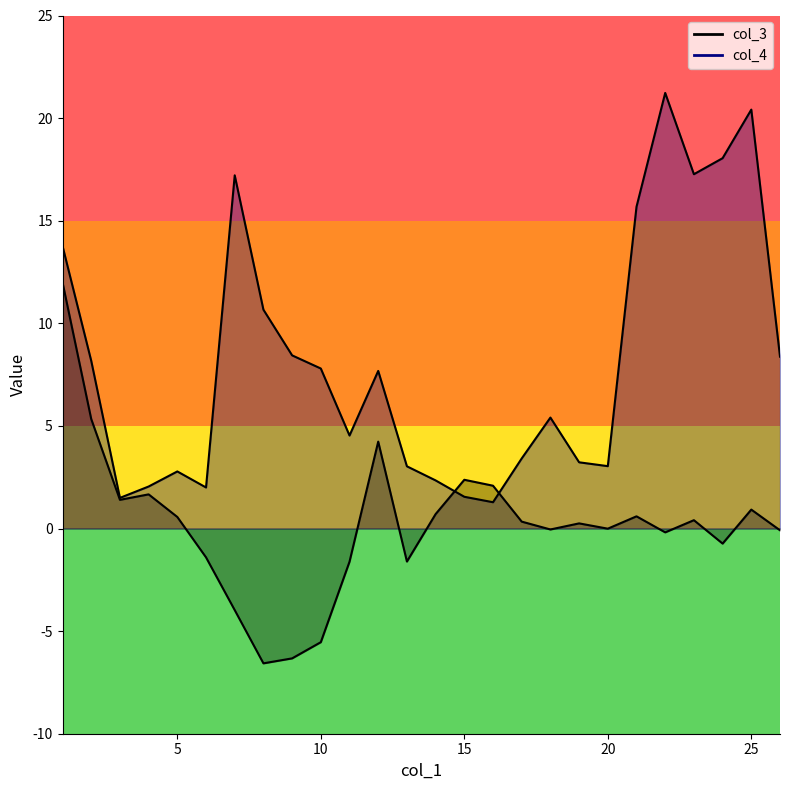

Rank the series by their average value, from highest to lowest.

col_4, col_3